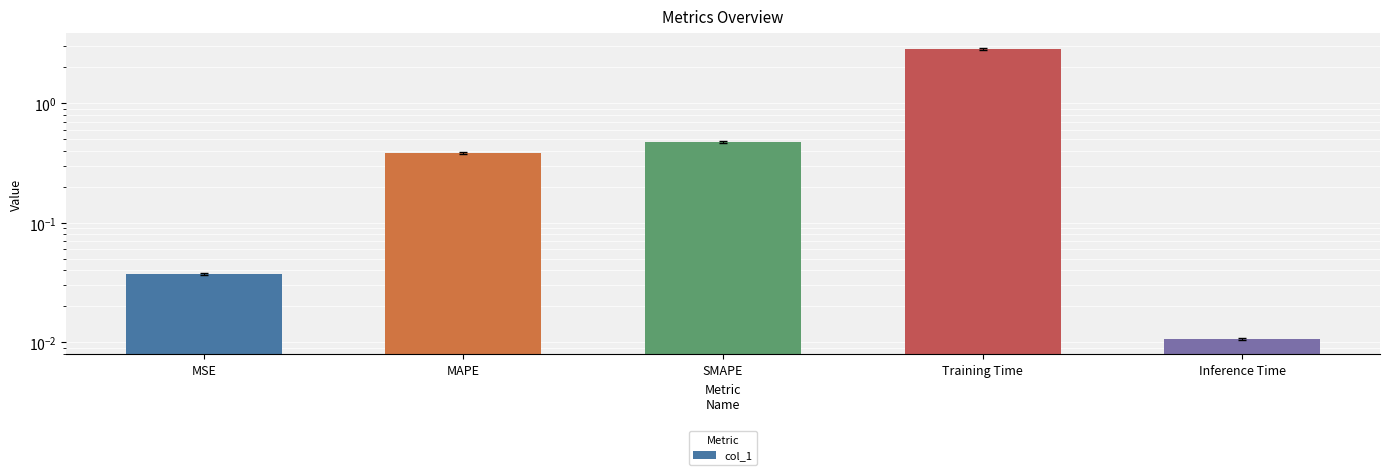

What is the greatest value displayed?

2.9